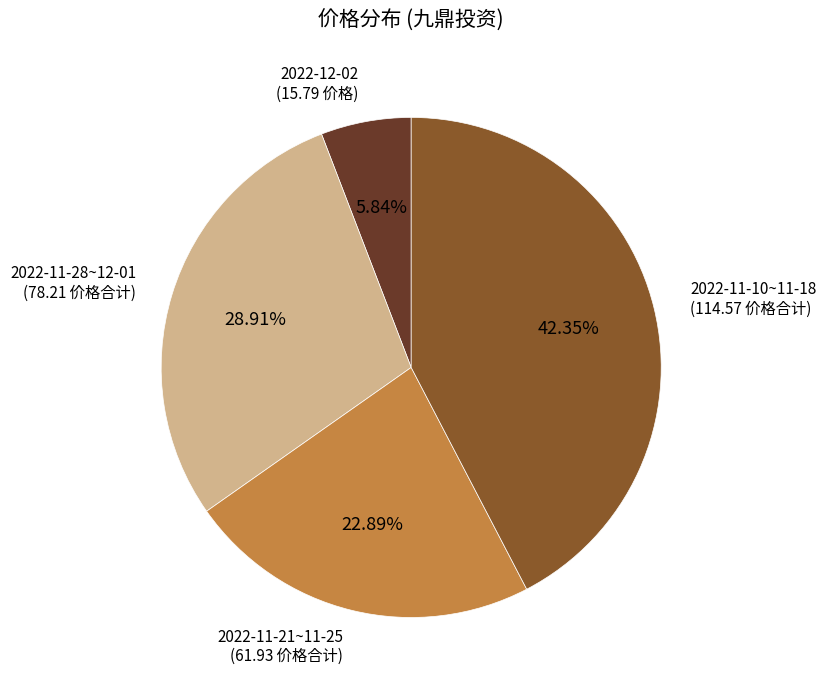

Does any single category account for the majority?

No